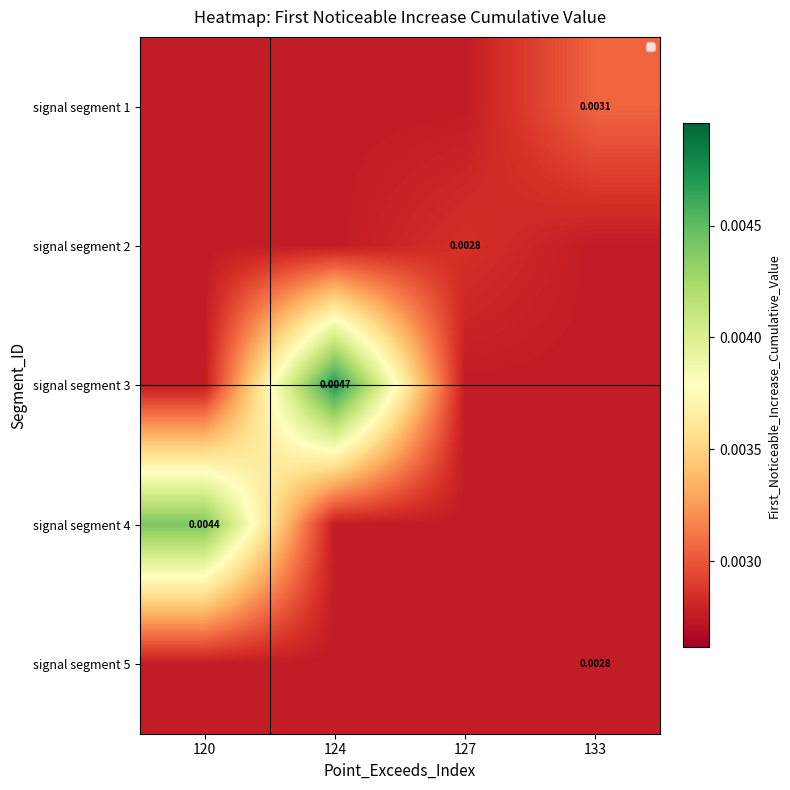

At which category is the sum across all series the highest?

124